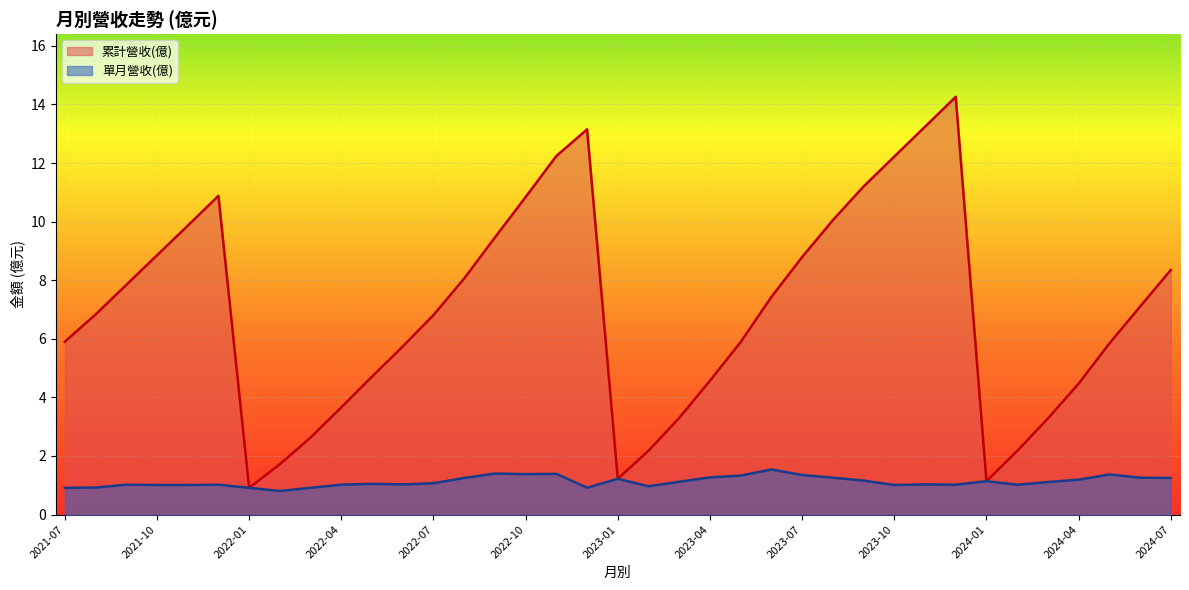

At 2023-07, list the series in order from smallest to largest.

單月營收(億), 累計營收(億)